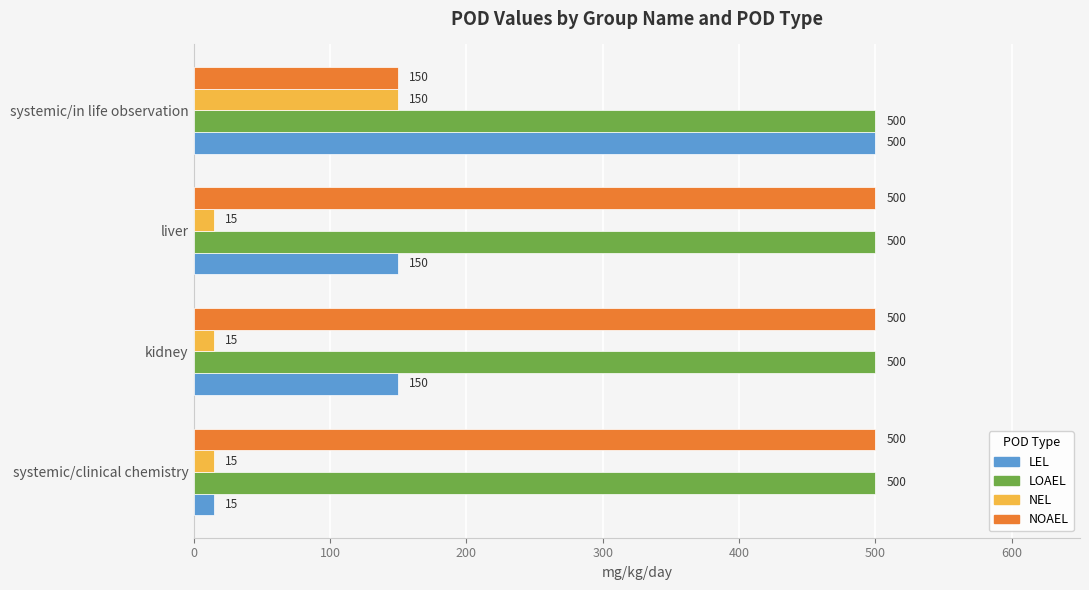

What is the total value across all series at kidney?

1165